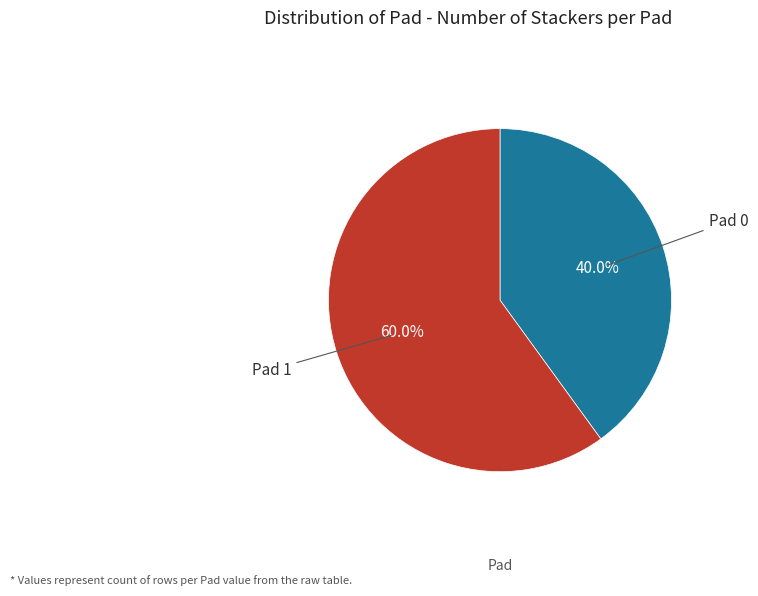

Is there a majority slice in this chart?

Yes